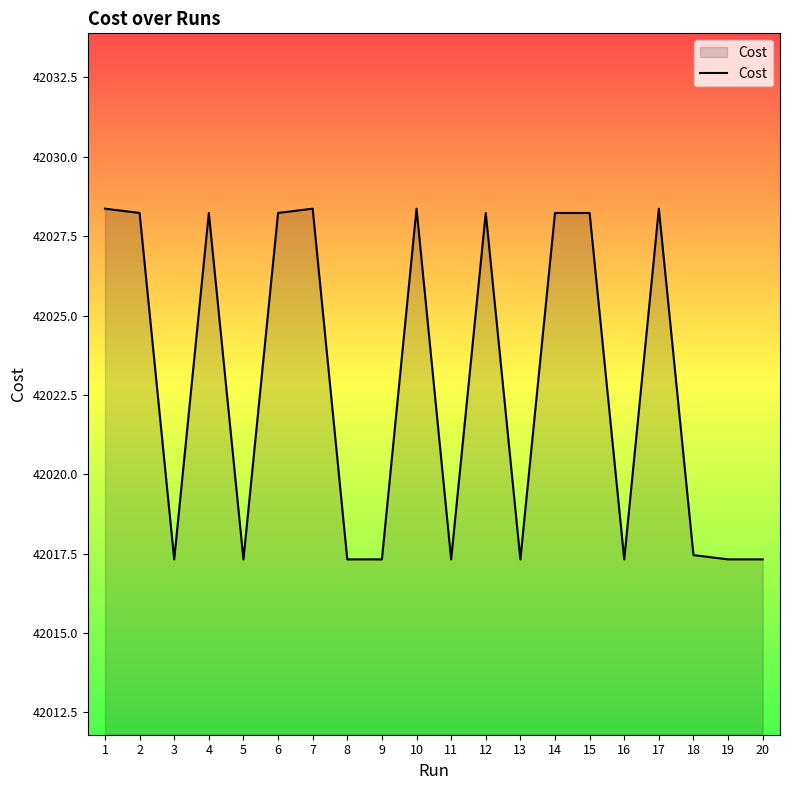

Count the number of data series in this chart.

1